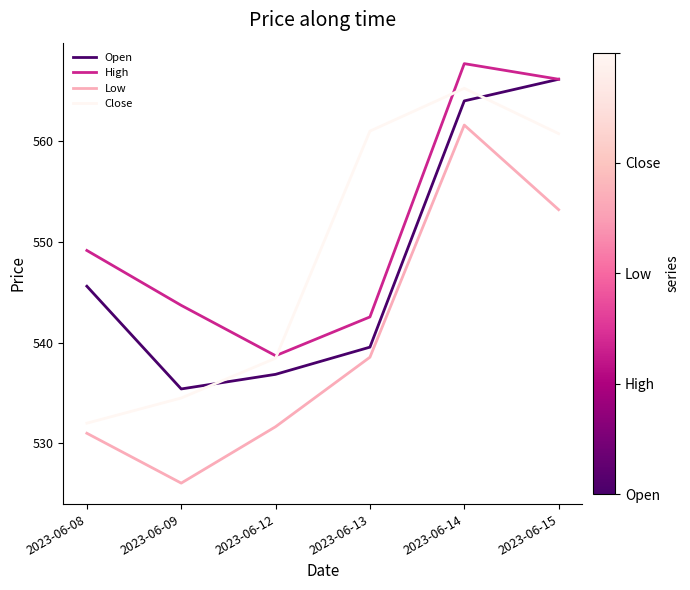

Between 2023-06-09 and 2023-06-13, which series saw the biggest shift?

Close